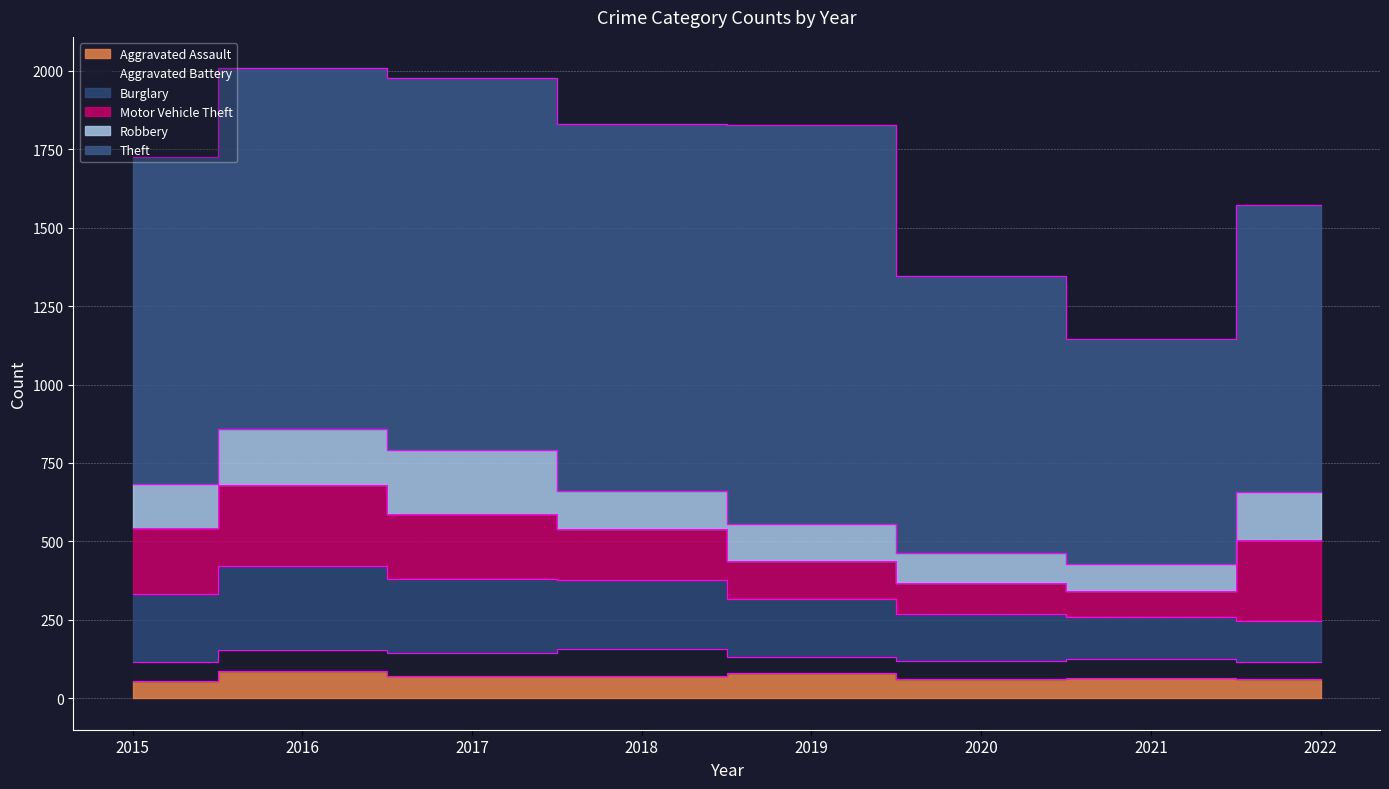

Between 2021 and 2019, which is larger?

2019